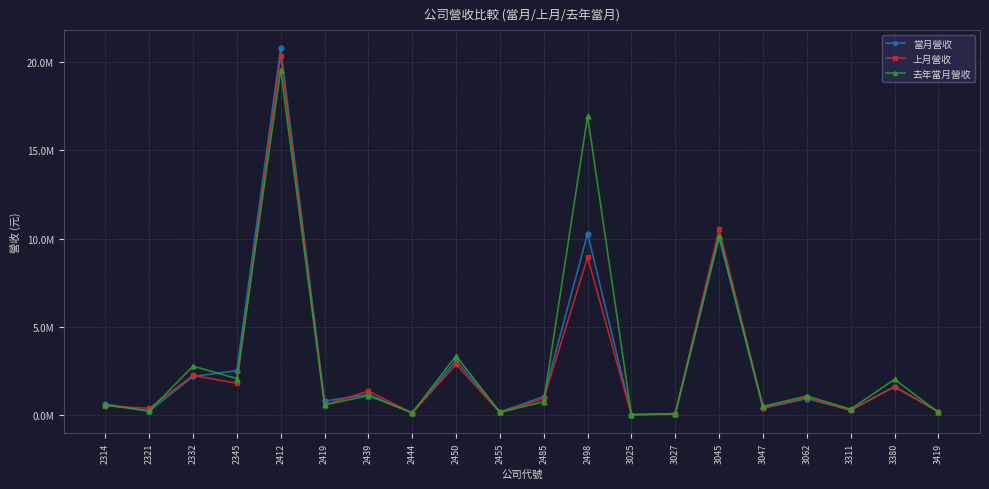

In 去年當月營收, how many points are higher than both neighbors (excluding endpoints)?

8